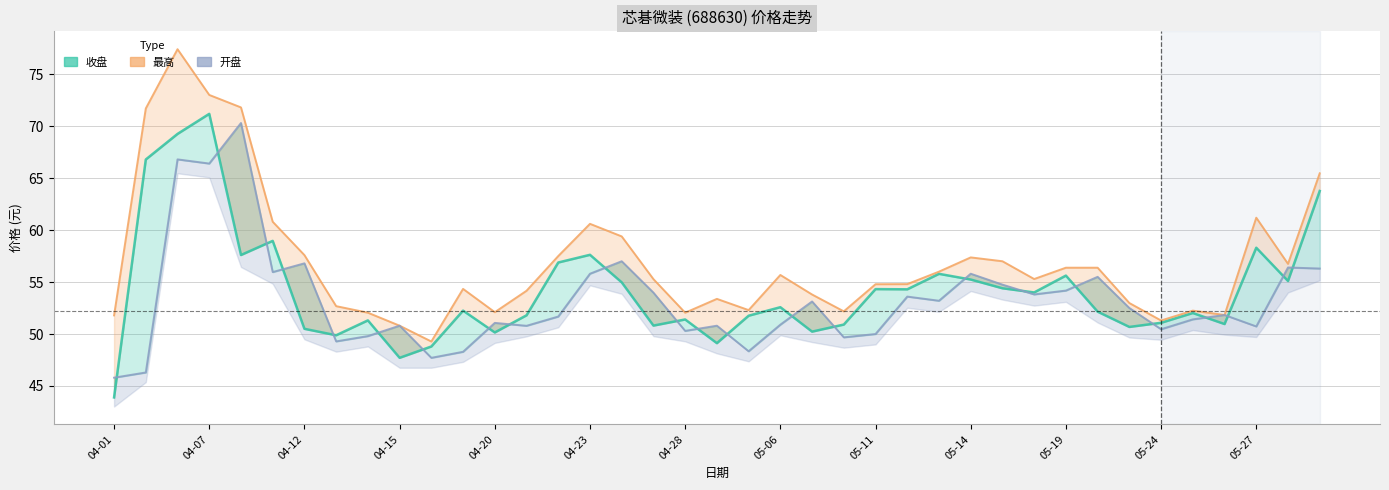

What is the difference between the maximum and minimum values in the 收盘 series?

27.3